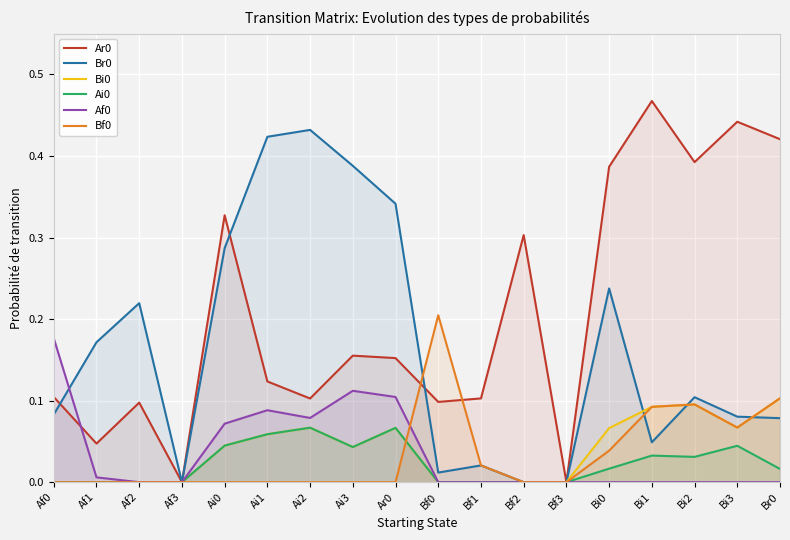

How many positive values does the Ai0 series have?

10